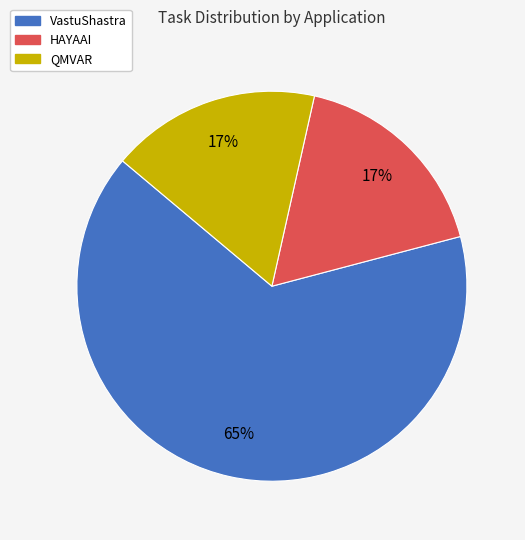

Between VastuShastra and HAYAAI, which is larger?

VastuShastra